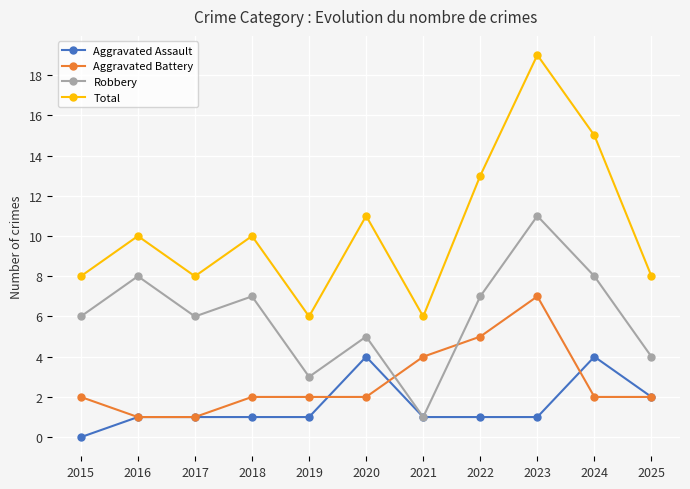

Rank the series by their maximum value, from lowest to highest.

Aggravated Assault, Aggravated Battery, Robbery, Total